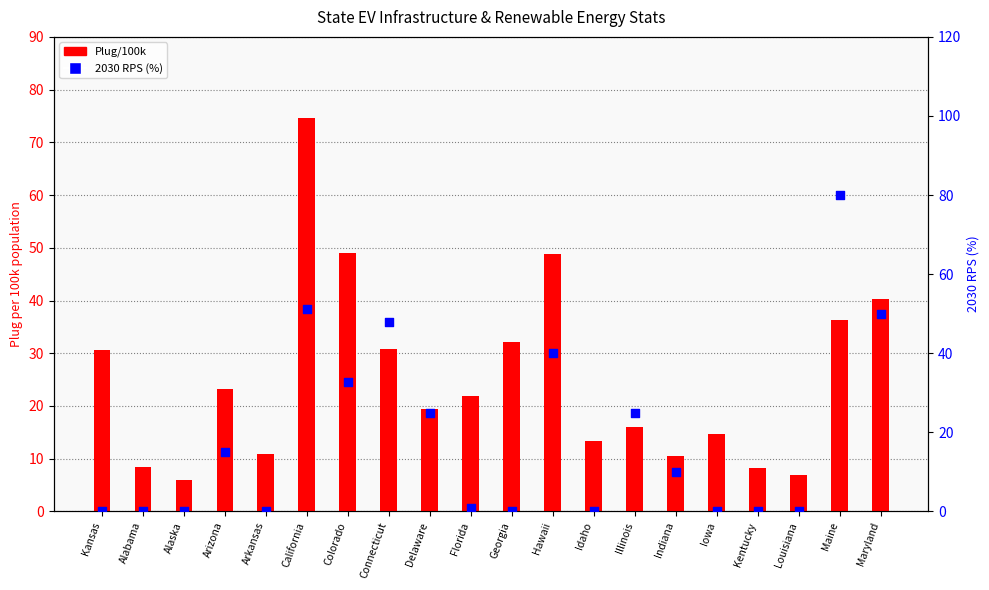

What are all the series names shown in the legend?

Plug/100k, 2030 RPS (%)